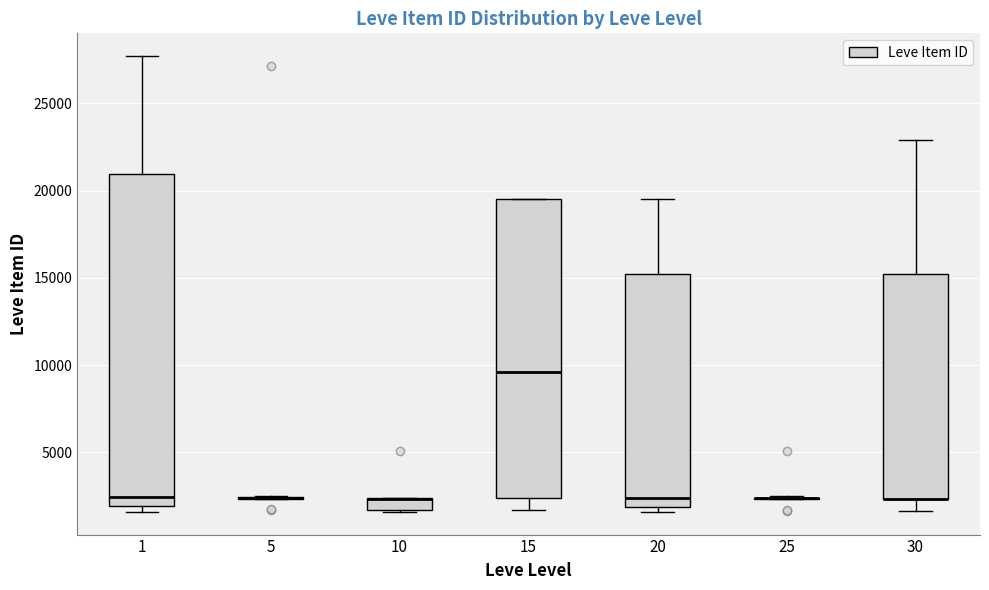

Which box is the tallest, from its lower edge to its upper edge?

1